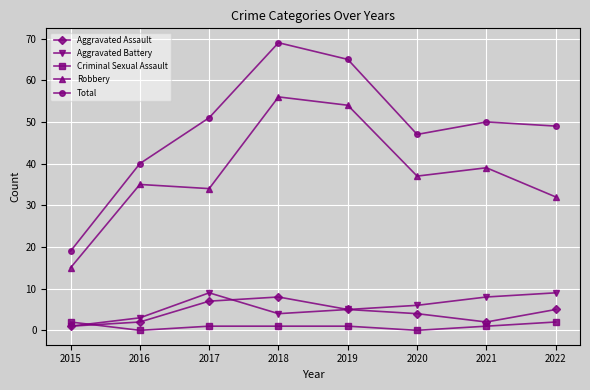

What is the difference between the Total values at 2022 and 2020?

2